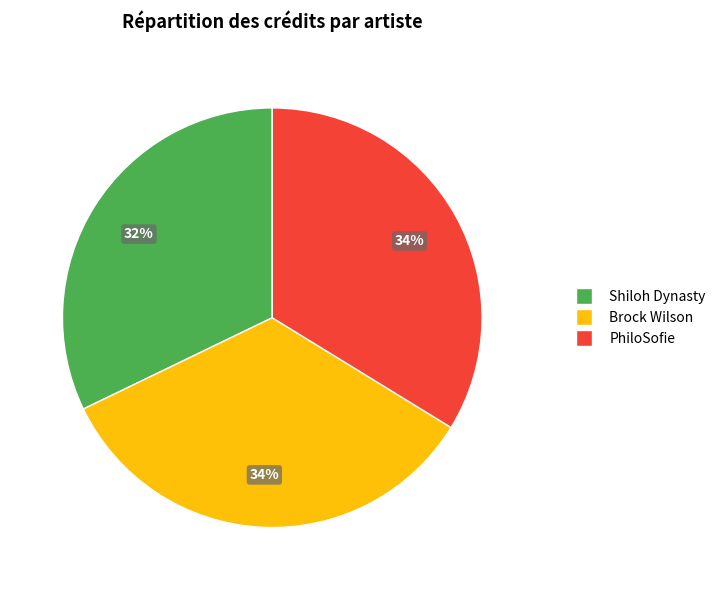

To the nearest percent, what is the difference between the largest and smallest slice percentages?

2%